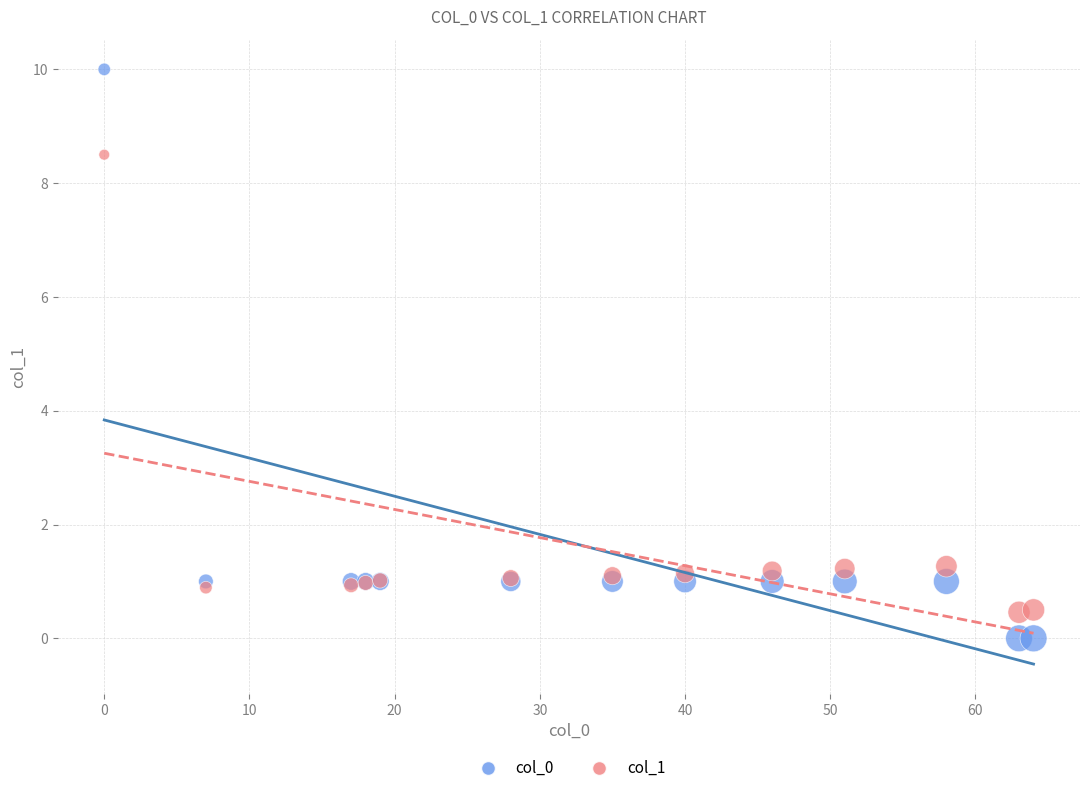

Which series has the widest spread of Y values?

col_0